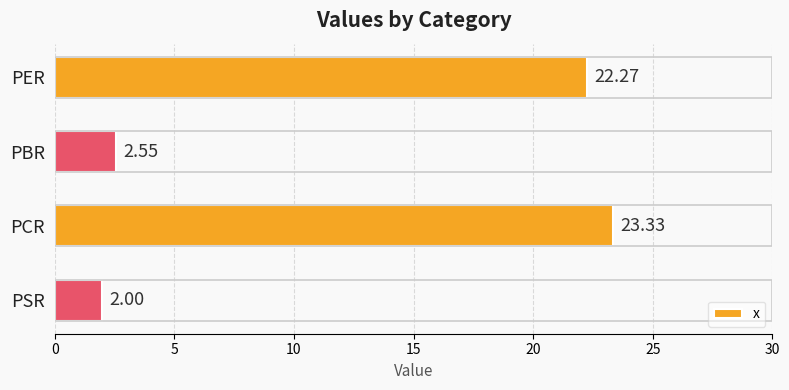

Between PER and PBR, which is larger?

PER